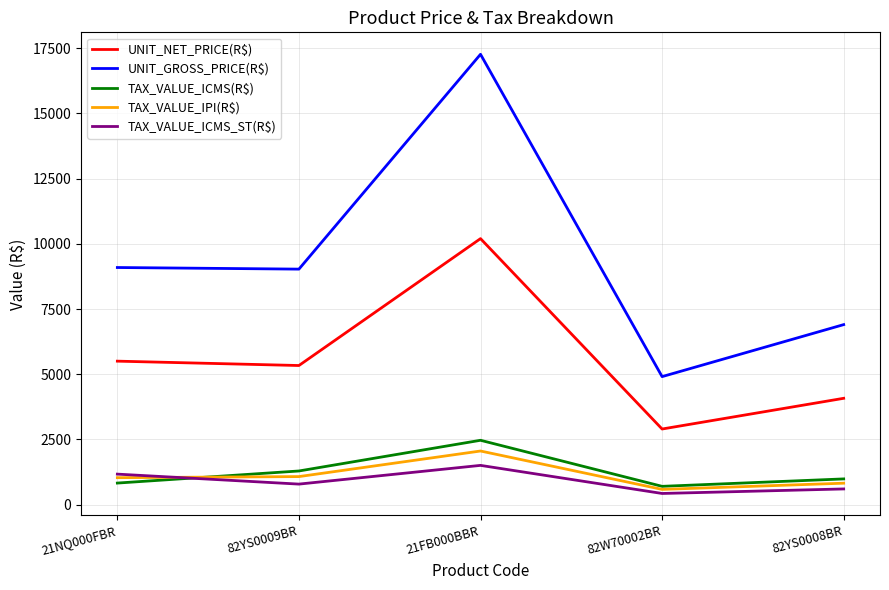

The UNIT_NET_PRICE(R$) series shows 5048.6 at 82W70002BR. True or false?

False